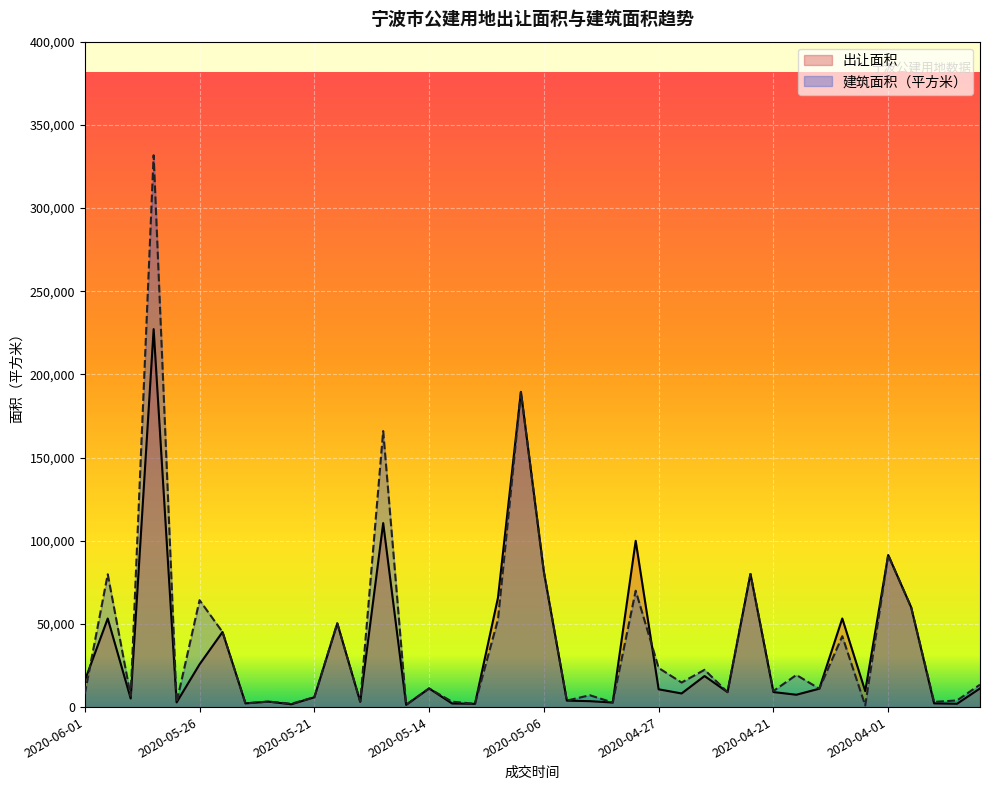

What is the spread (max minus min) of values at 2020-04-24?

6558.4